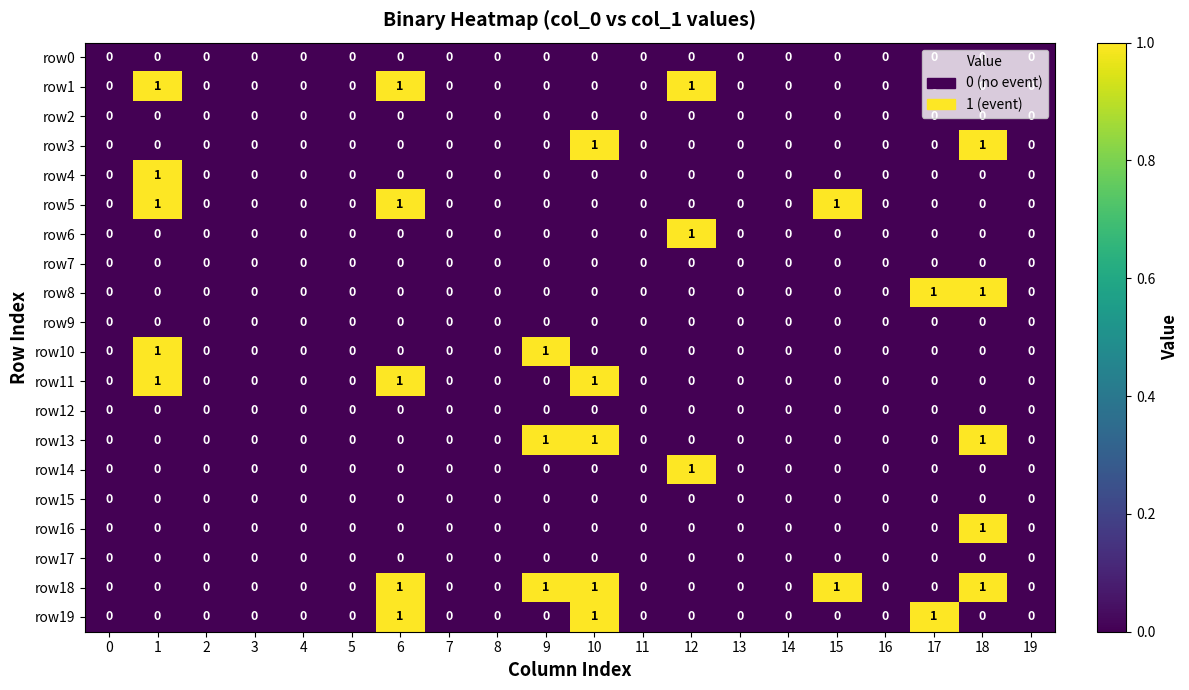

The value of row6 at 4 is 1. True or false?

False